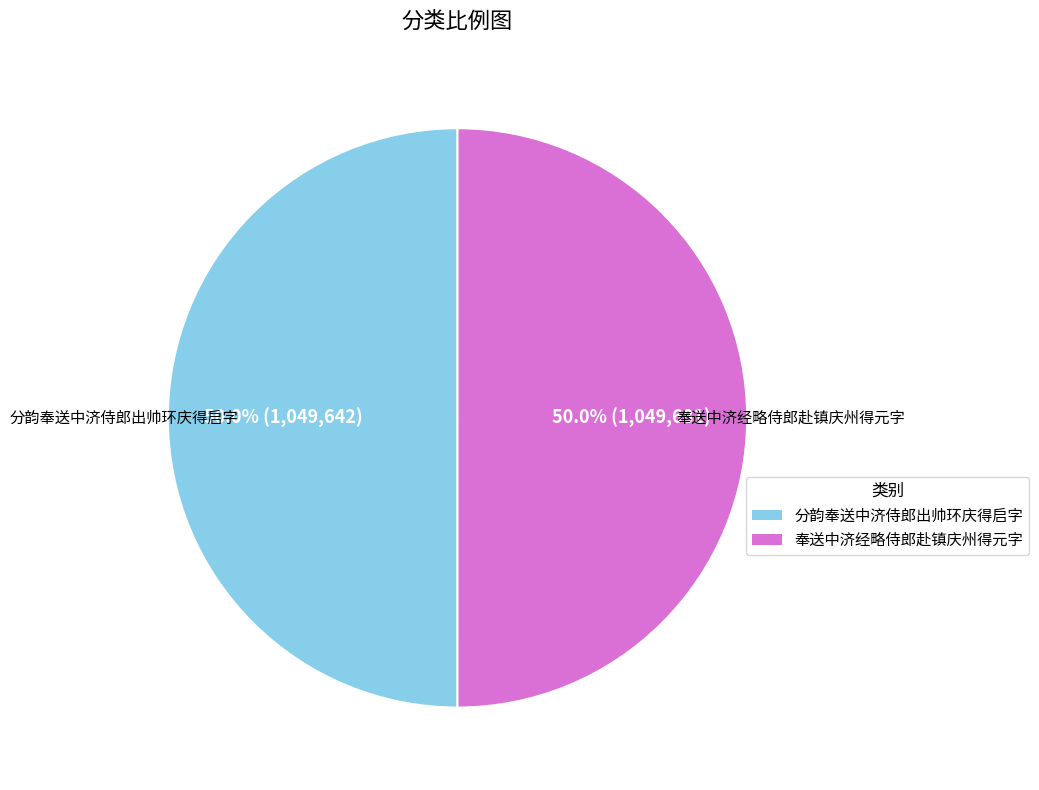

What is the ratio of the value at 奉送中济经略侍郎赴镇庆州得元字 to the value at 分韵奉送中济侍郎出帅环庆得启字?

1.0